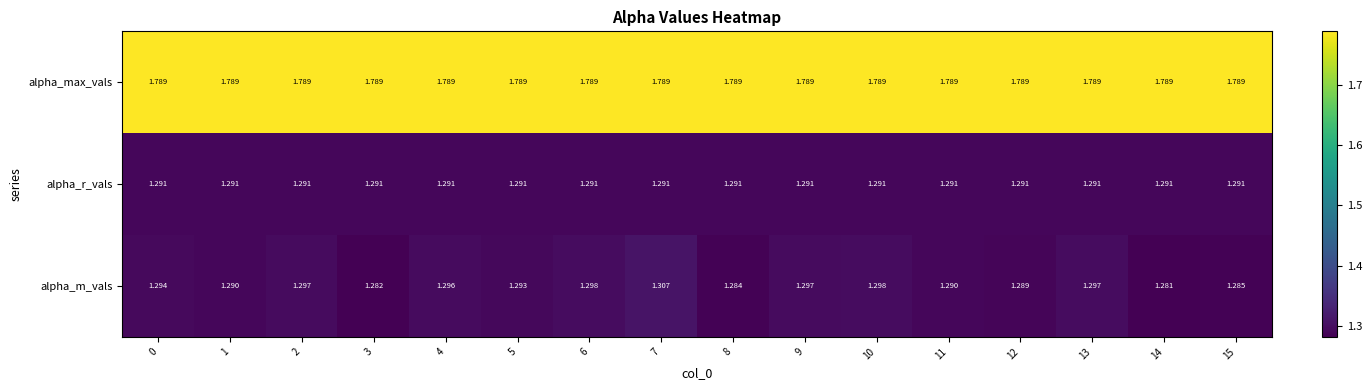

Between 3 and 13, which series saw the biggest shift?

alpha_m_vals